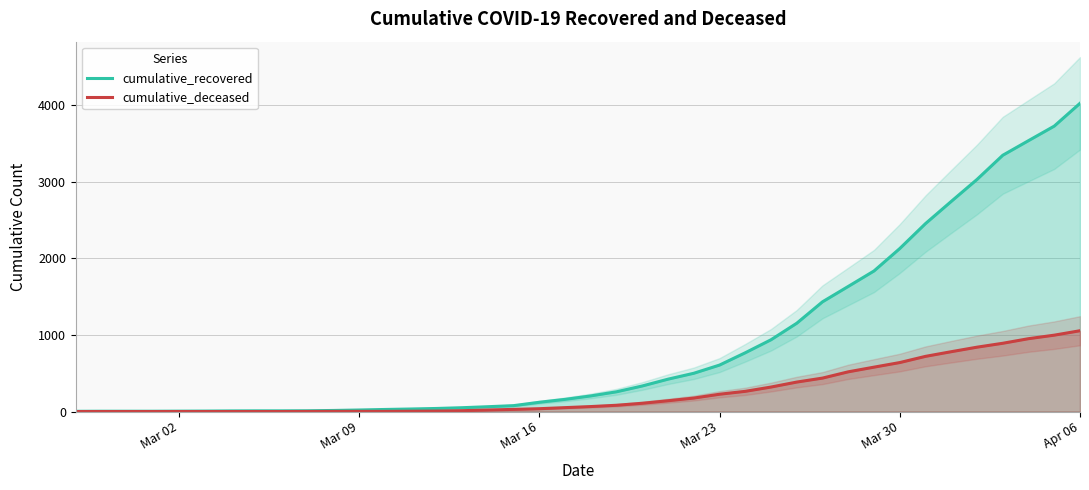

At which label is cumulative_recovered closest to 2015?

Mar 30